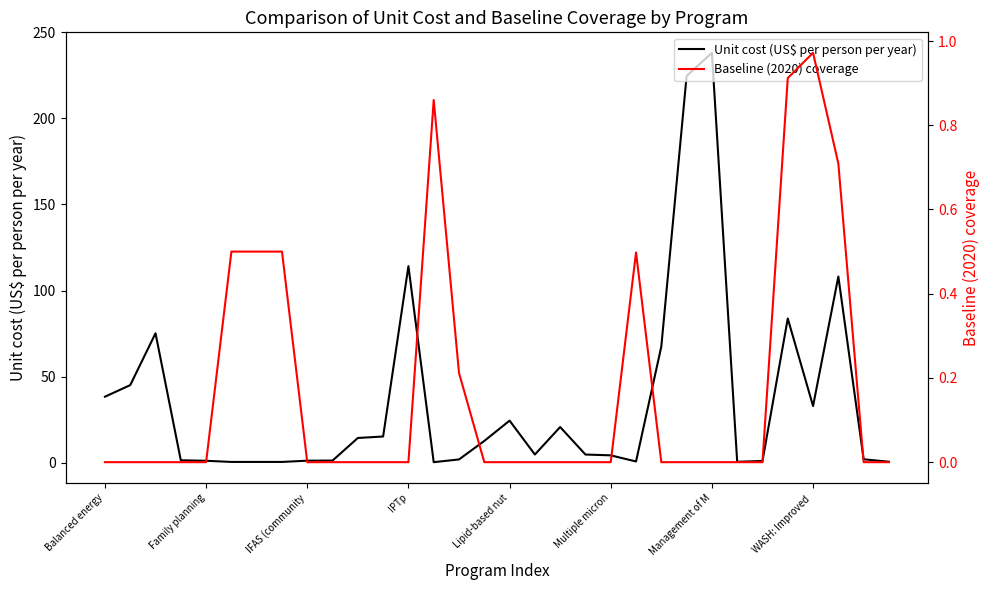

Where is Unit cost (US$ per person per year) nearest to the value 119?

IPTp